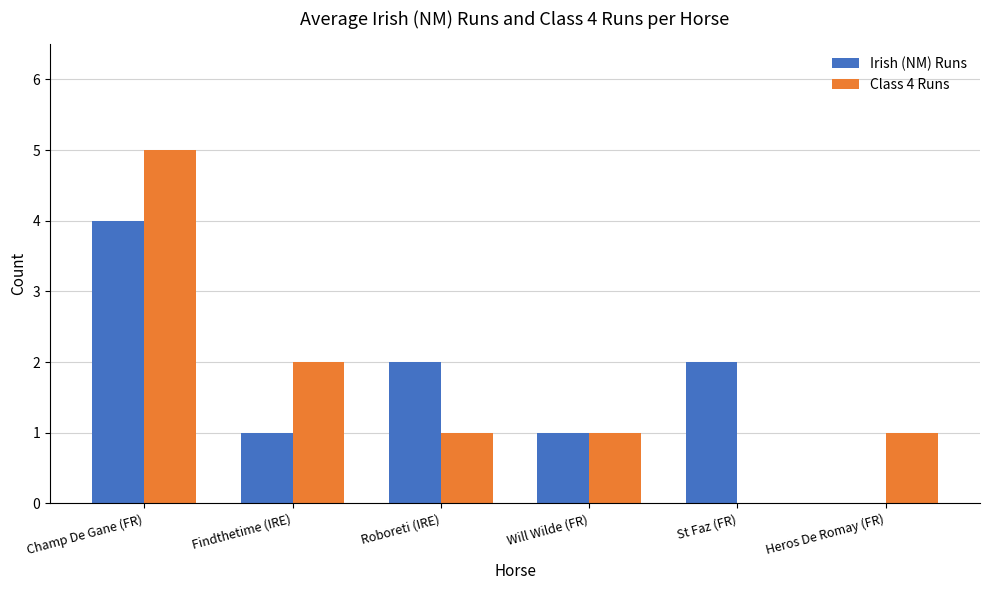

What is the total value across all series at Findthetime (IRE)?

3